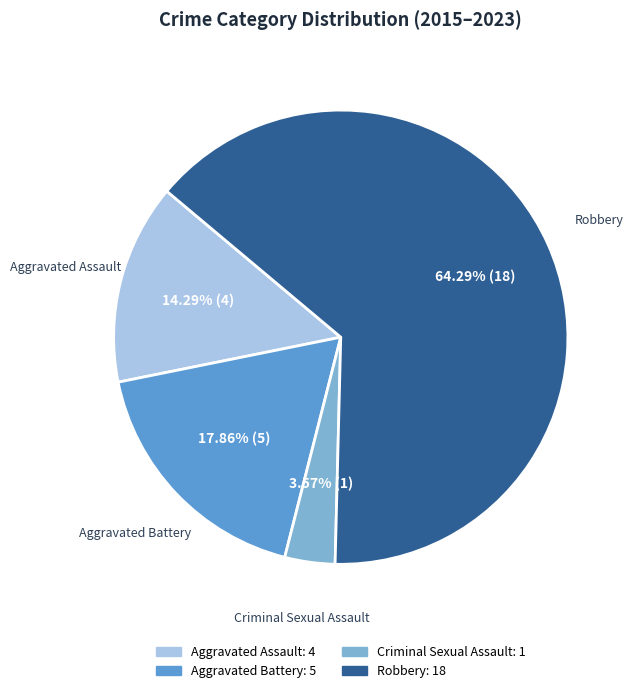

Count the number of slices in the pie.

4